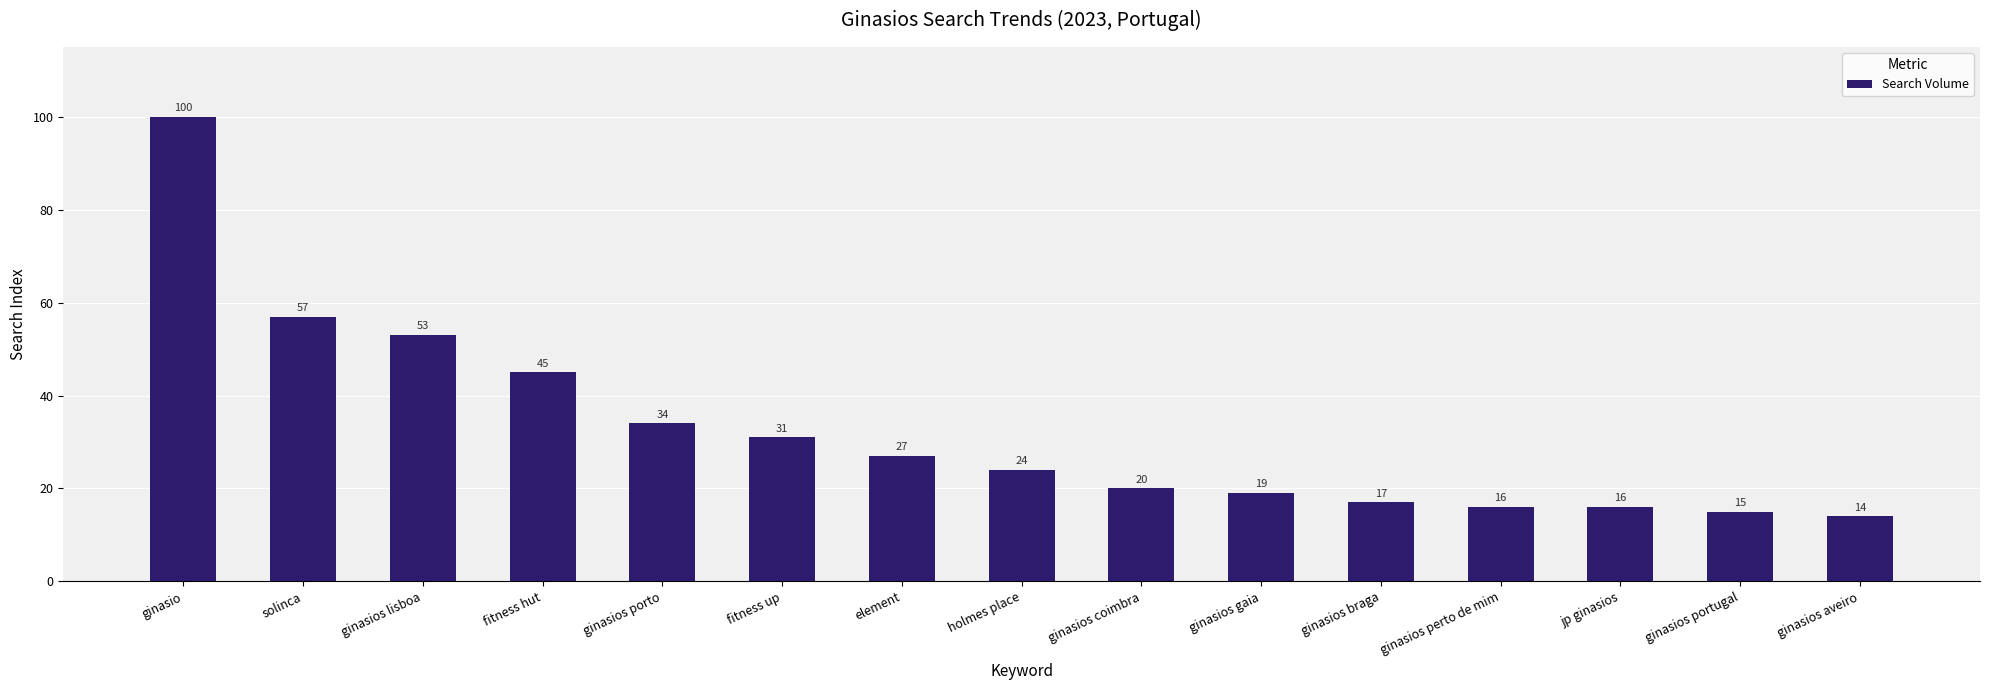

Reading left to right, extract all data points from this chart.

100	57	53	45	34	31	27	24	20	19	17	16	16	15	14